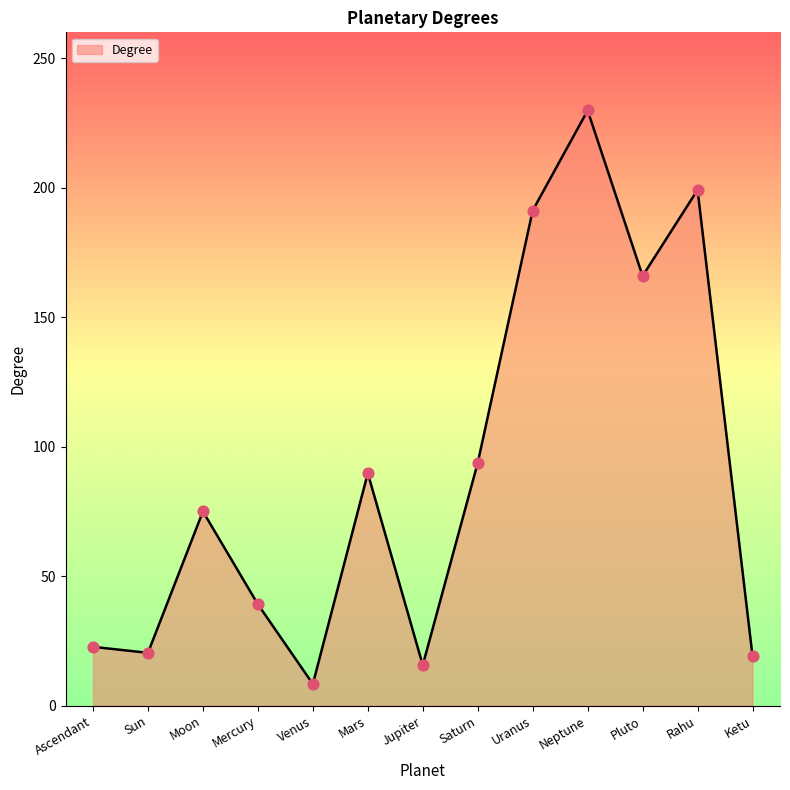

Between Pluto and Moon, which is larger?

Pluto